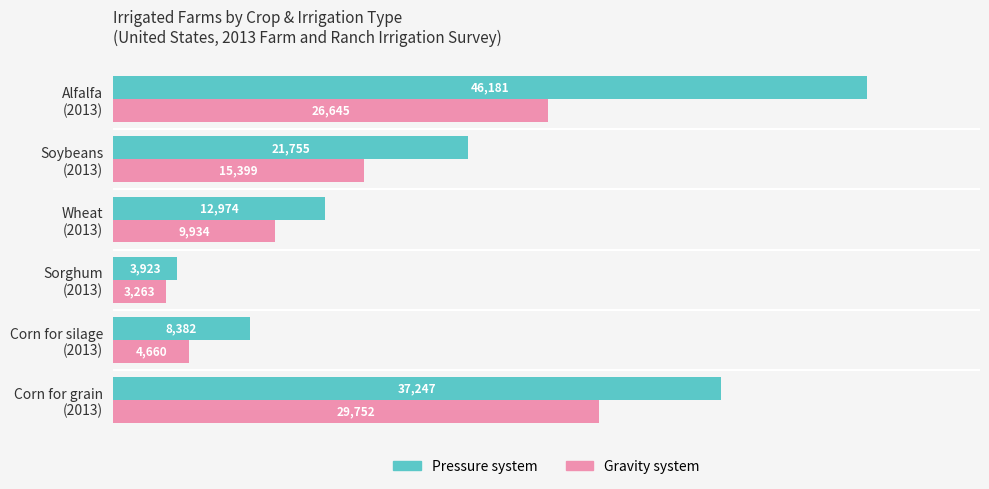

At which label is Pressure system closest to 25052?

Soybeans
(2013)